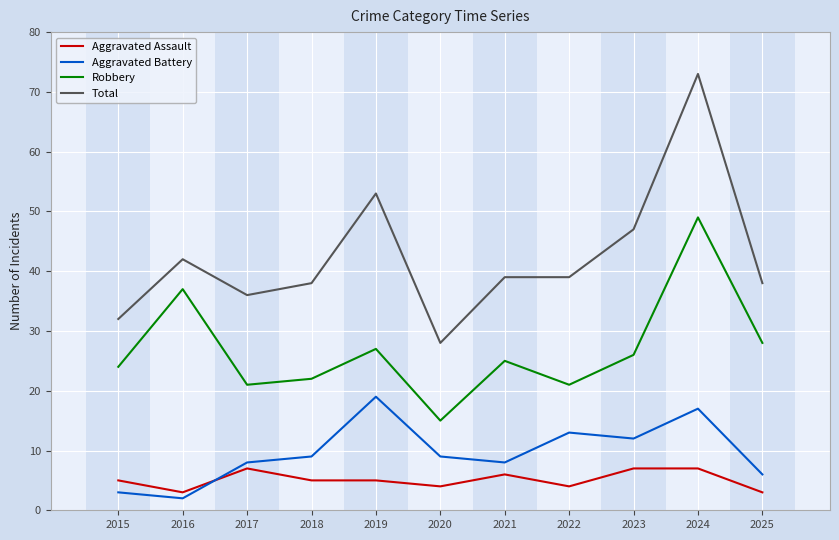

Where is the first local maximum for Total?

2016